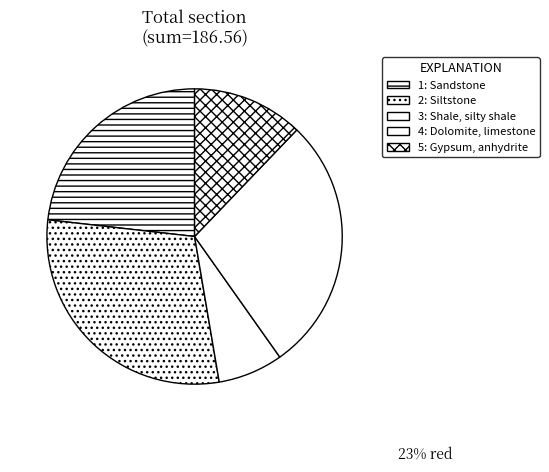

What percentage is the 2 slice, to the nearest percent?

29%